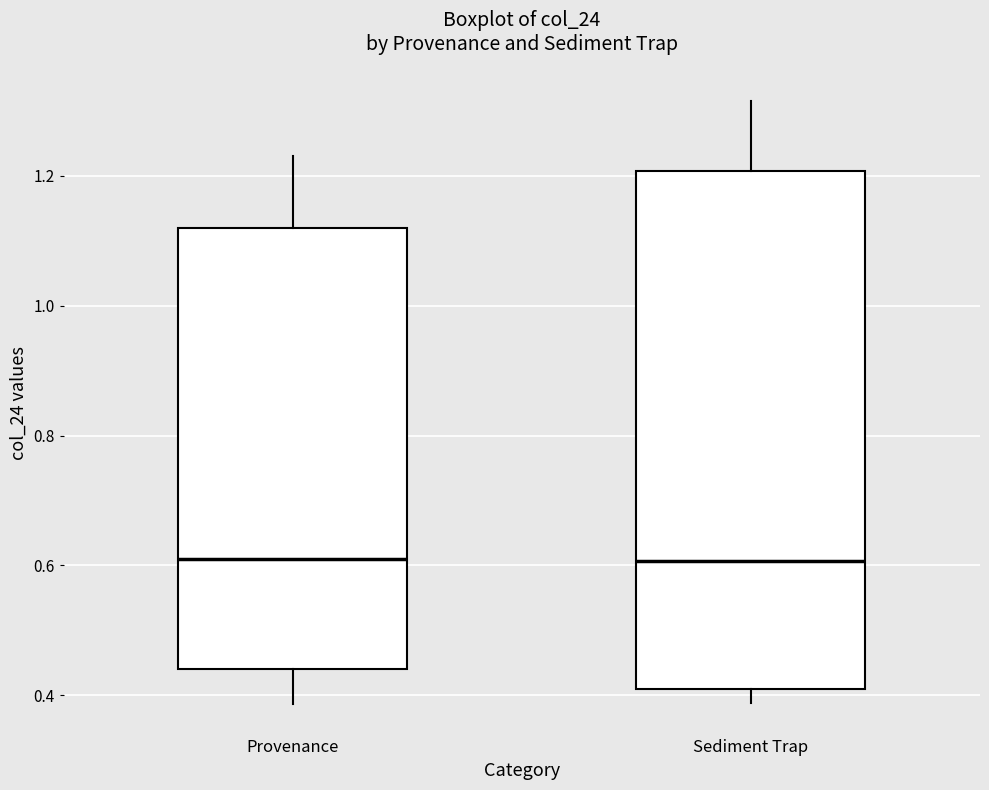

Reading left to right, transcribe this box plot: for each box, give where its median line is, the range the box spans, and where its two whiskers end, as read against the y-axis. The values are not printed on the chart, so give them approximately, as read against the axis.

Provenance: median 0.62, box 0.44 to 1.12, whiskers 0.38 to 1.22
Sediment Trap: median 0.60, box 0.42 to 1.20, whiskers 0.38 to 1.32